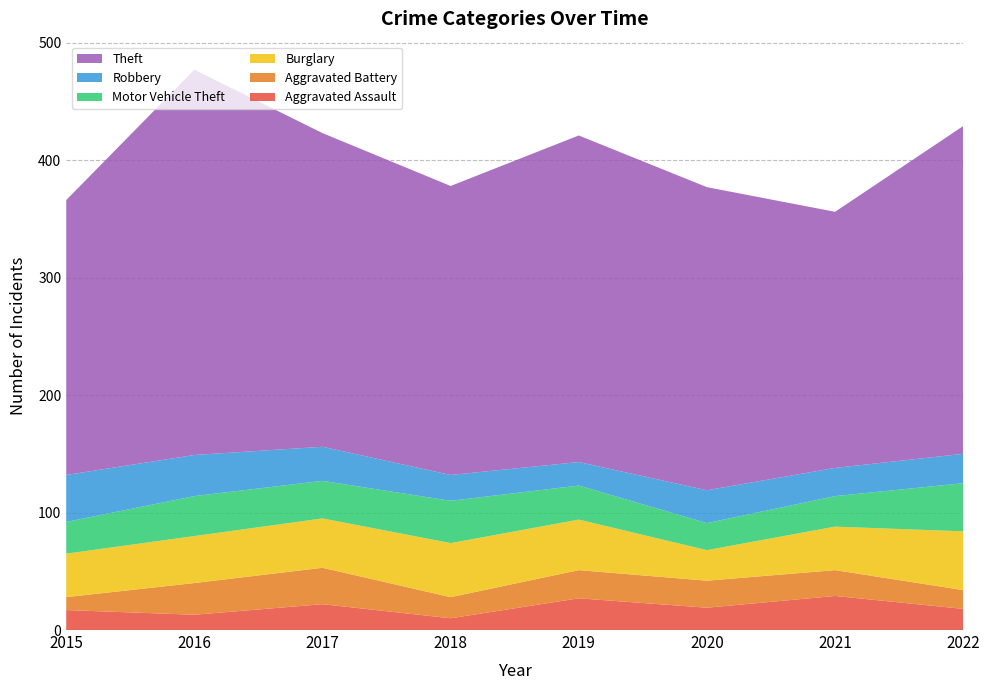

Reading right to left, extract all data points from this chart.

Aggravated Assault: 18	29	19	27	10	22	13	17
Aggravated Battery: 16	22	23	24	18	31	27	11
Burglary: 50	37	26	43	46	42	40	37
Motor Vehicle Theft: 41	26	23	29	36	32	34	27
Robbery: 25	24	28	20	22	29	35	40
Theft: 279	218	258	278	246	267	328	234